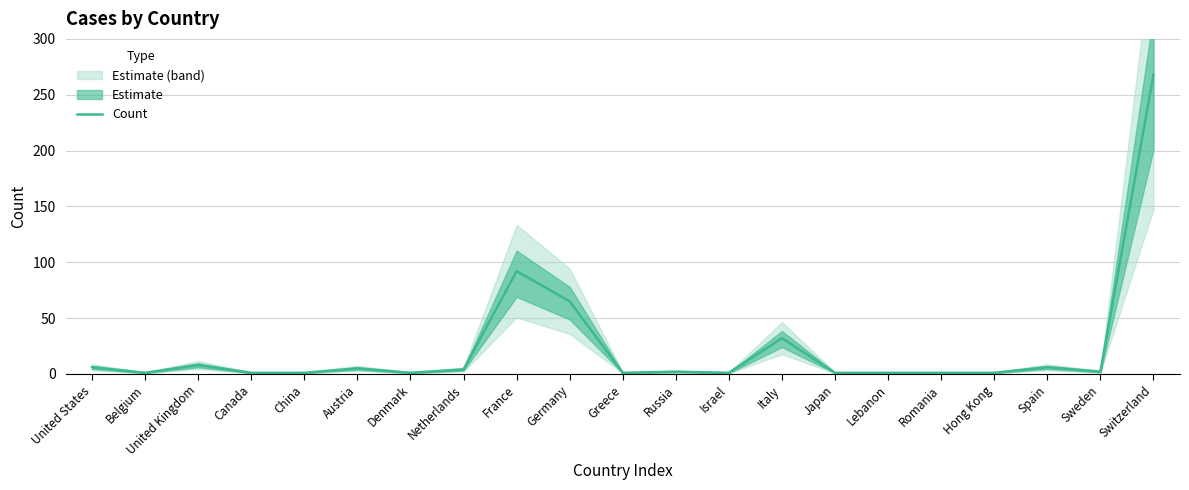

At which label does the data first exceed 2?

United States